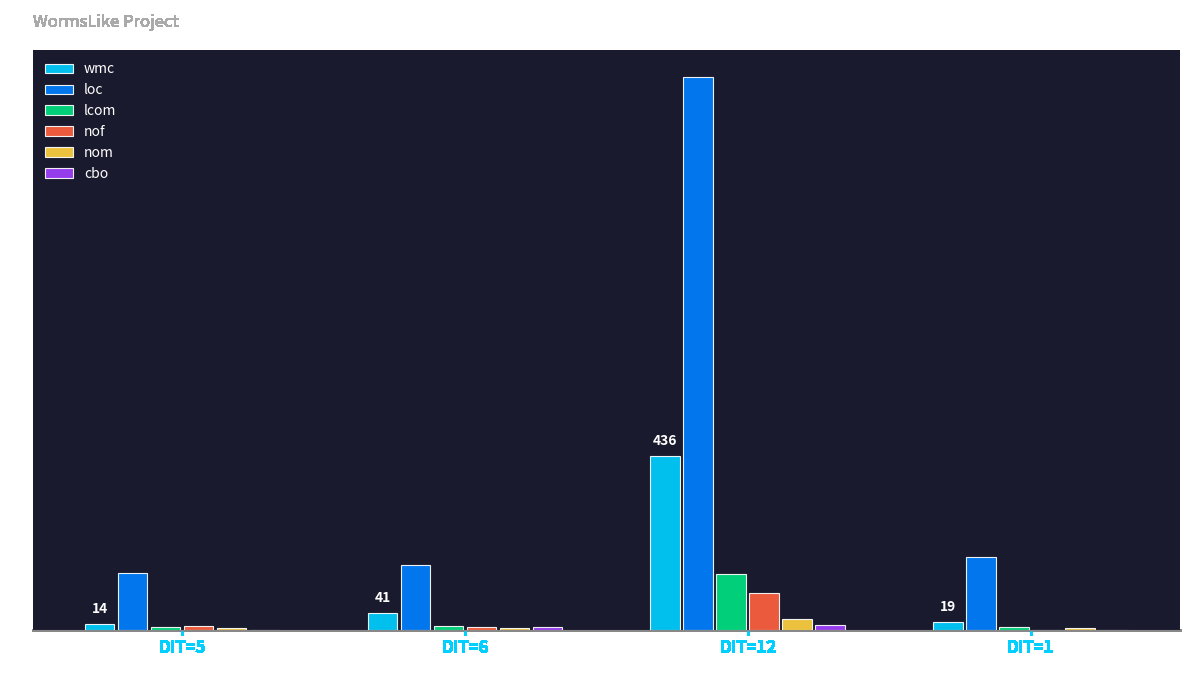

Are the bars horizontal?

No